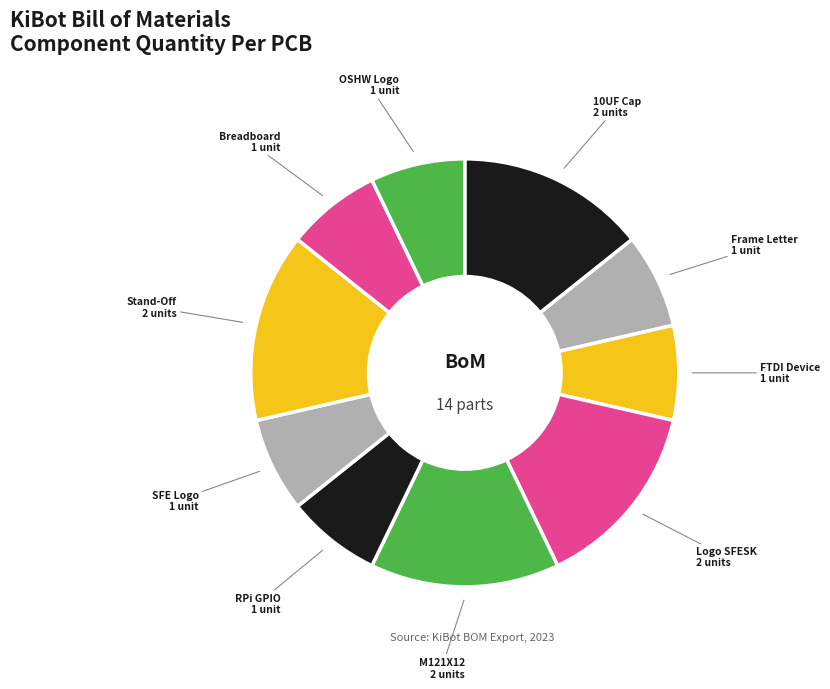

Count the number of slices in the pie.

10